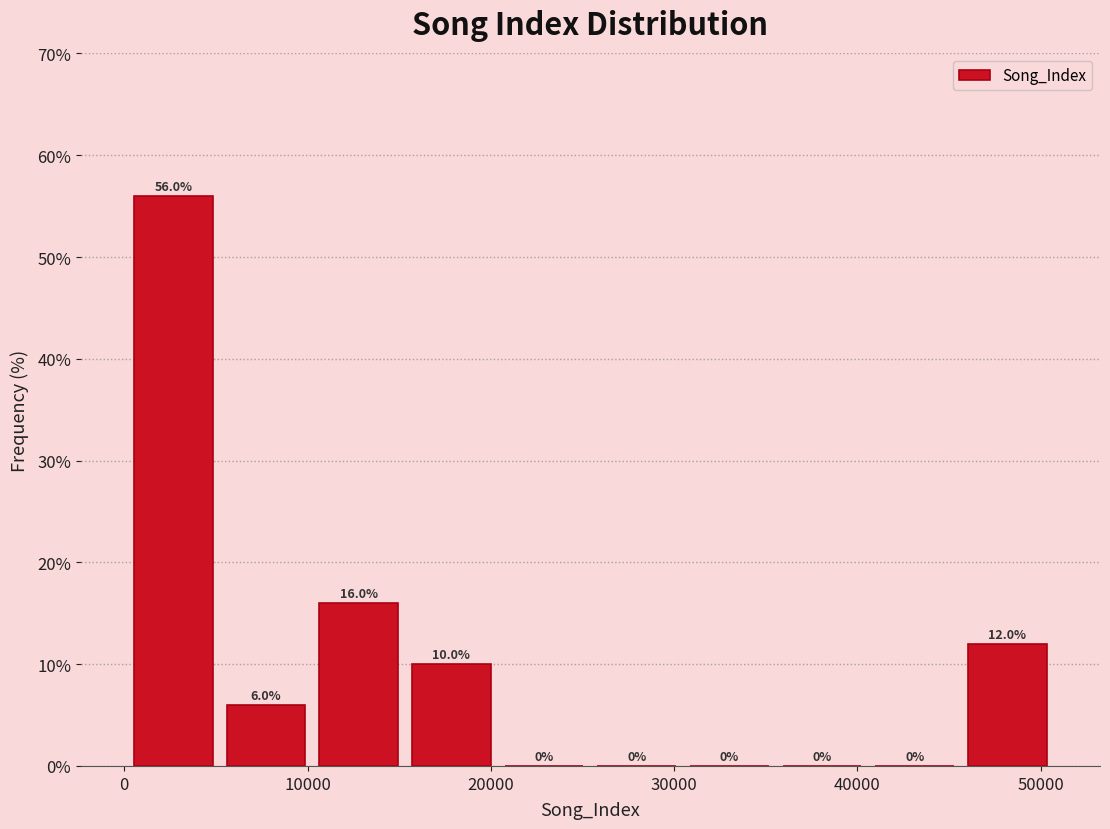

Reading left to right, list every bar in this chart as the range it spans on the x-axis followed by its height. The bar edges are not printed on the chart, so give them approximately, as read against the axis.

0 to 5000: 56.0
5000 to 10000: 6.0
10000 to 15000: 16.0
15000 to 20000: 10.0
20000 to 25000: 0.0
25000 to 30000: 0.0
30000 to 36000: 0.0
36000 to 41000: 0.0
41000 to 46000: 0.0
46000 to 51000: 12.0